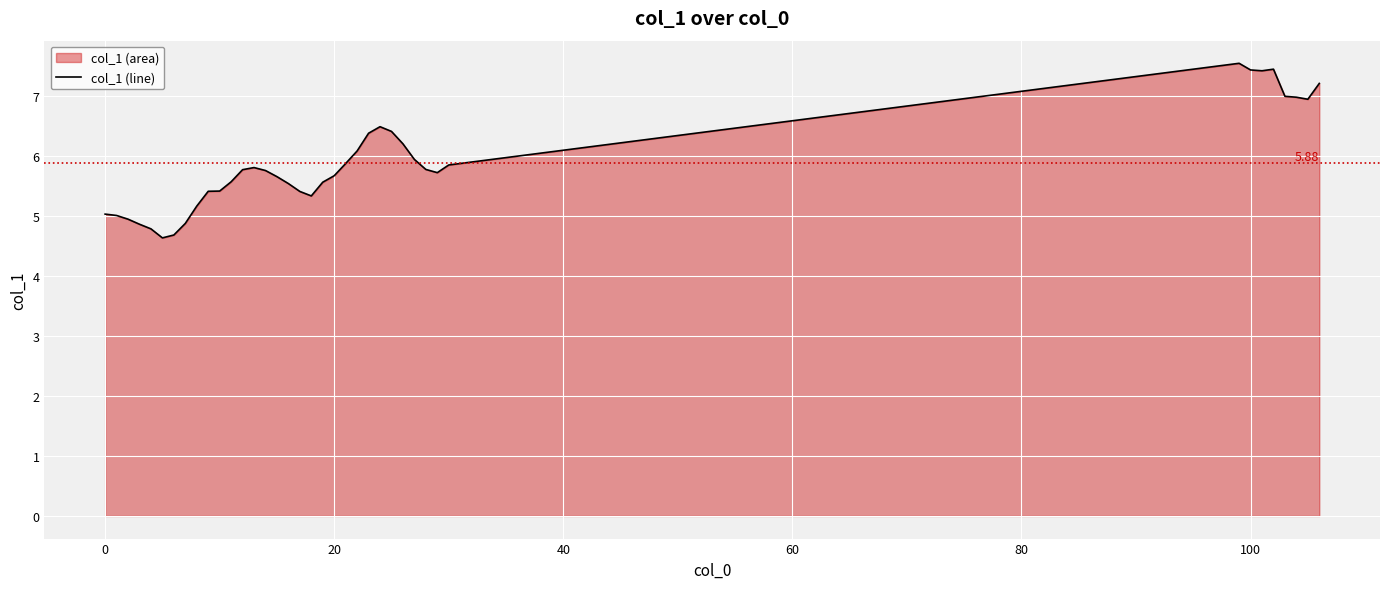

True or false: the data shows 6.1 at 22.

True